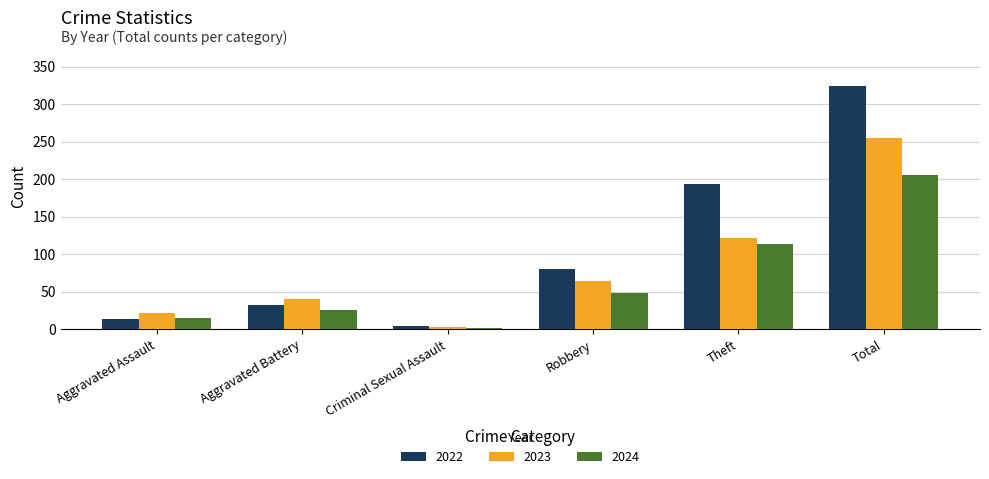

What is the difference between the highest and lowest values at Aggravated Battery?

14